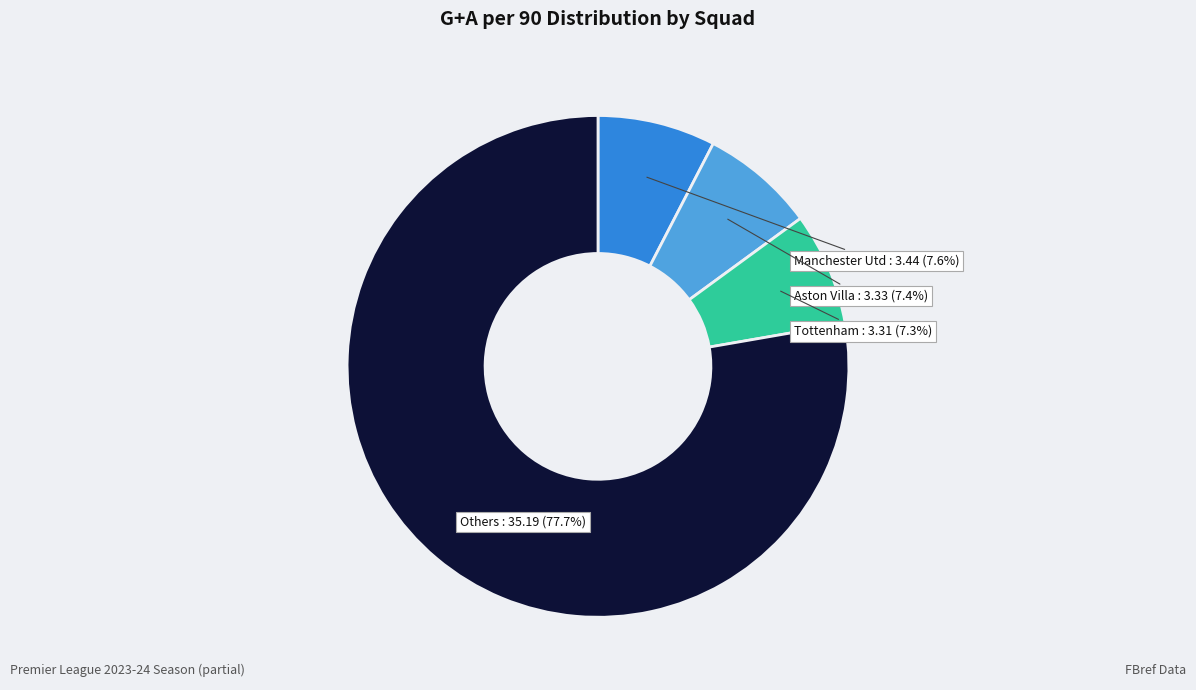

Is there any slice that represents more than half of the pie?

Yes